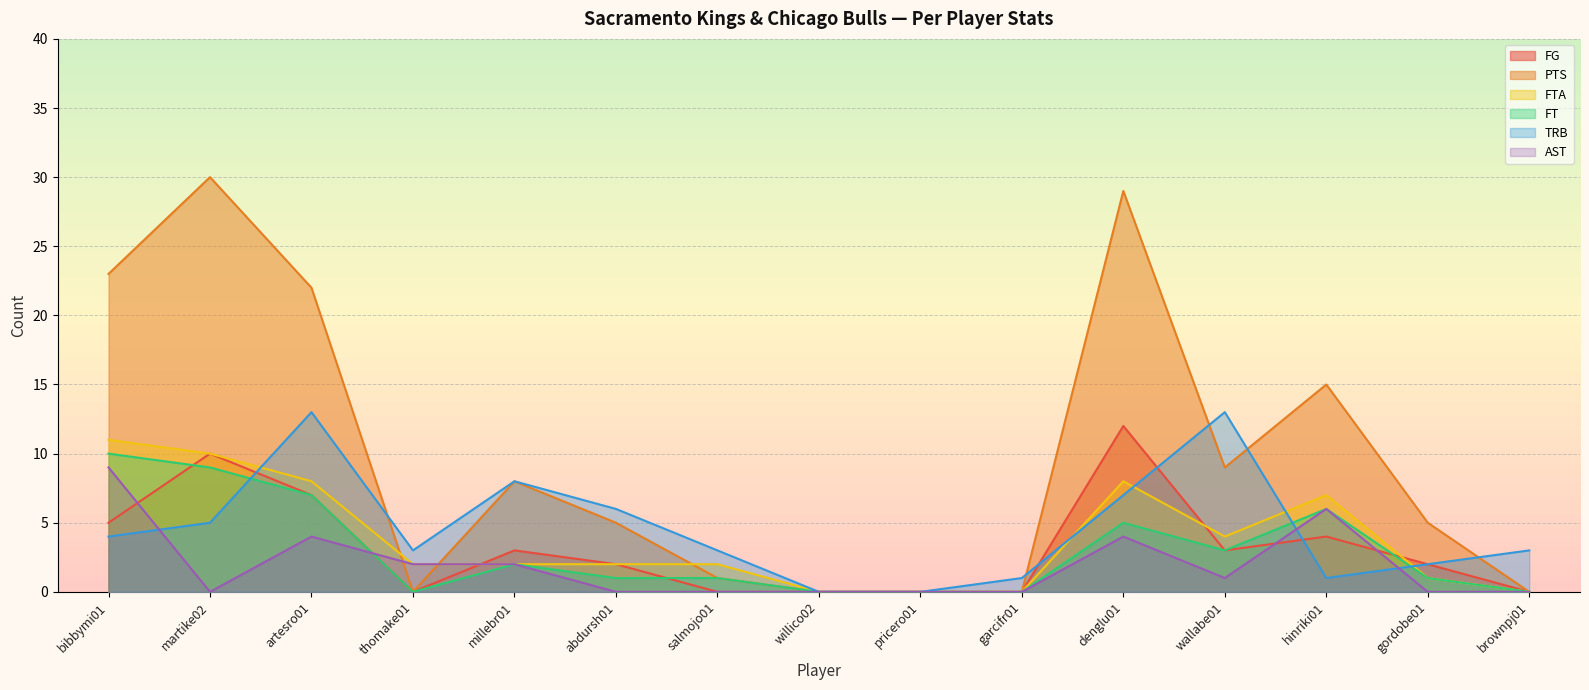

Is the value of FTA at brownpj01 greater than the value of PTS at millebr01?

No